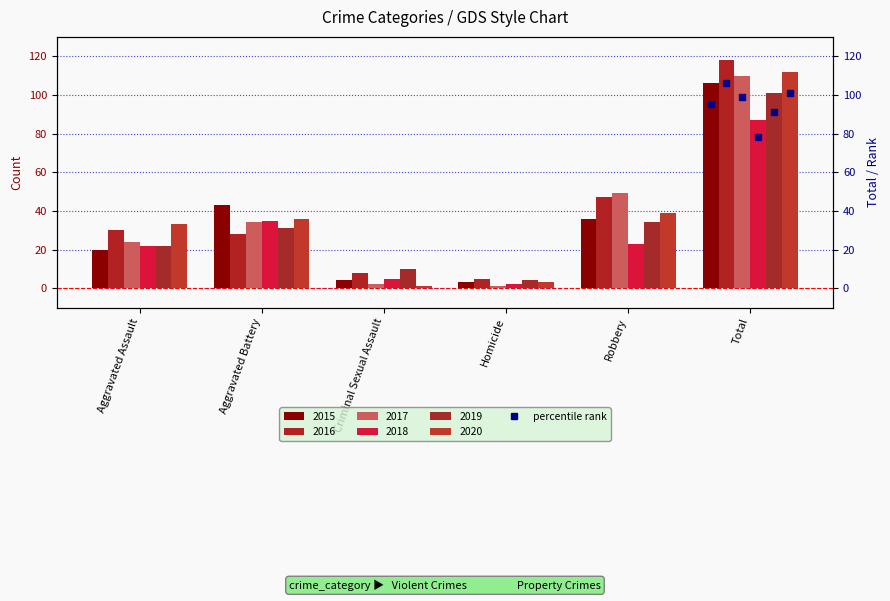

Is the value of 2015 at Aggravated Assault greater than the value of 2020 at Aggravated Battery?

No